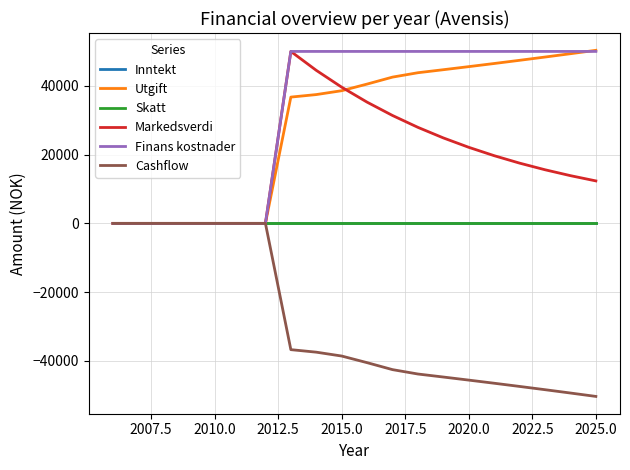

Does the chart have visible grid lines?

Yes